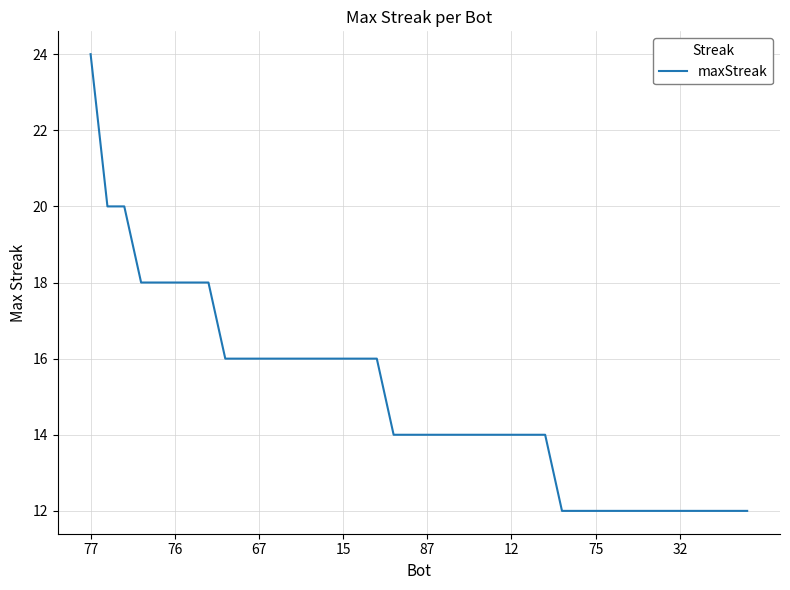

What is the greatest value displayed?

24